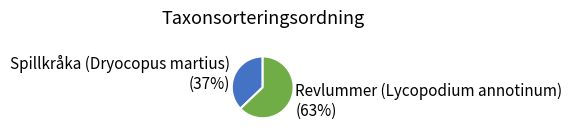

To the nearest percent, what percentage of the pie is Revlummer (Lycopodium annotinum)?

63%